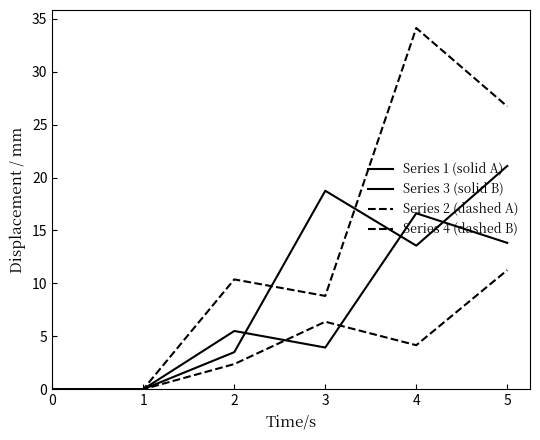

Count the number of data series in this chart.

4